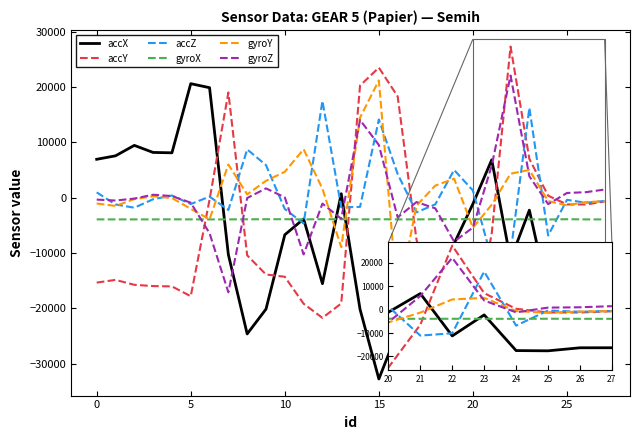

What is the sum of the accX values at 0 and 22?

-3680